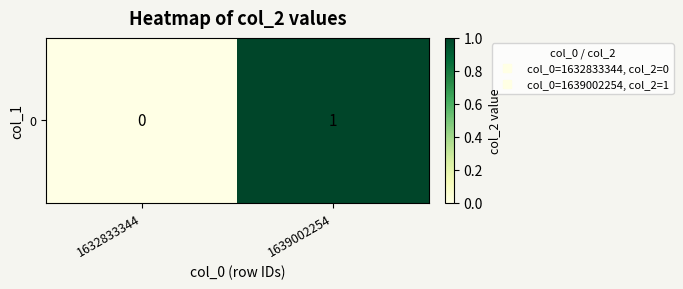

What is the change in value from 1632833344 to 1639002254?

+1